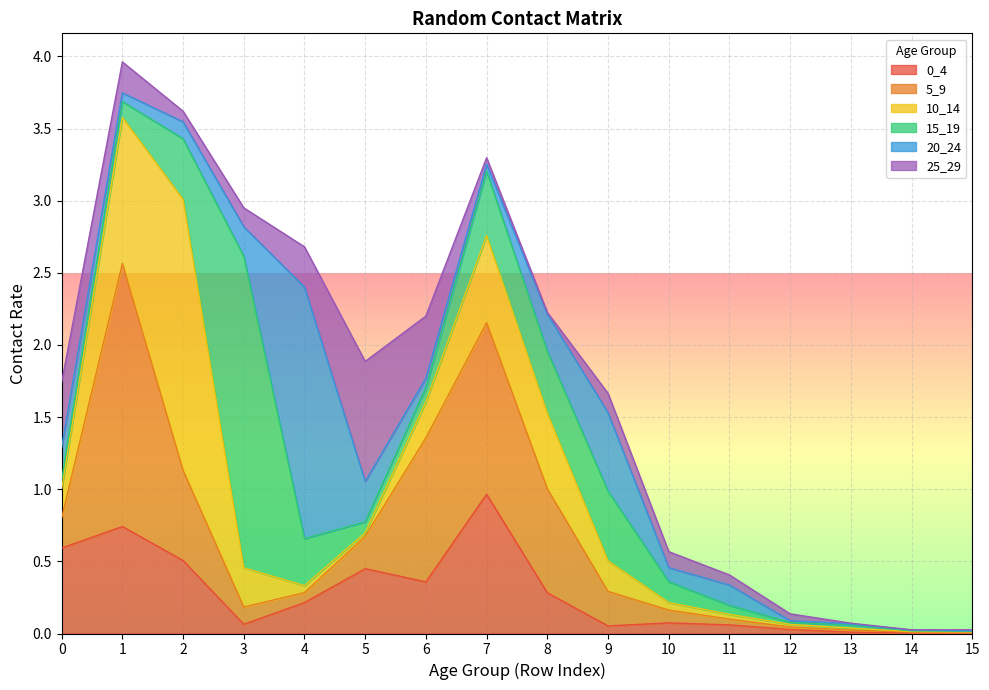

Reading left to right, what are all the values shown in this chart?

0_4: 0.6	0.7	0.5	0.1	0.2	0.4	0.4	1.0	0.3	0.1	0.1	0.1	0.0	0.0	0.0	0.0
5_9: 0.2	1.8	0.6	0.1	0.1	0.2	1.0	1.2	0.7	0.2	0.1	0.0	0.0	0.0	0.0	0.0
10_14: 0.2	1.0	1.9	0.3	0.0	0.0	0.2	0.6	0.5	0.2	0.1	0.0	0.0	0.0	0.0	0.0
15_19: 0.1	0.1	0.4	2.2	0.3	0.1	0.1	0.4	0.4	0.5	0.1	0.1	0.0	0.0	0.0	0.0
20_24: 0.2	0.1	0.1	0.2	1.7	0.3	0.1	0.0	0.3	0.5	0.1	0.1	0.0	0.0	0.0	0.0
25_29: 0.5	0.2	0.1	0.1	0.3	0.8	0.4	0.0	0.0	0.1	0.1	0.1	0.0	0.0	0.0	0.0